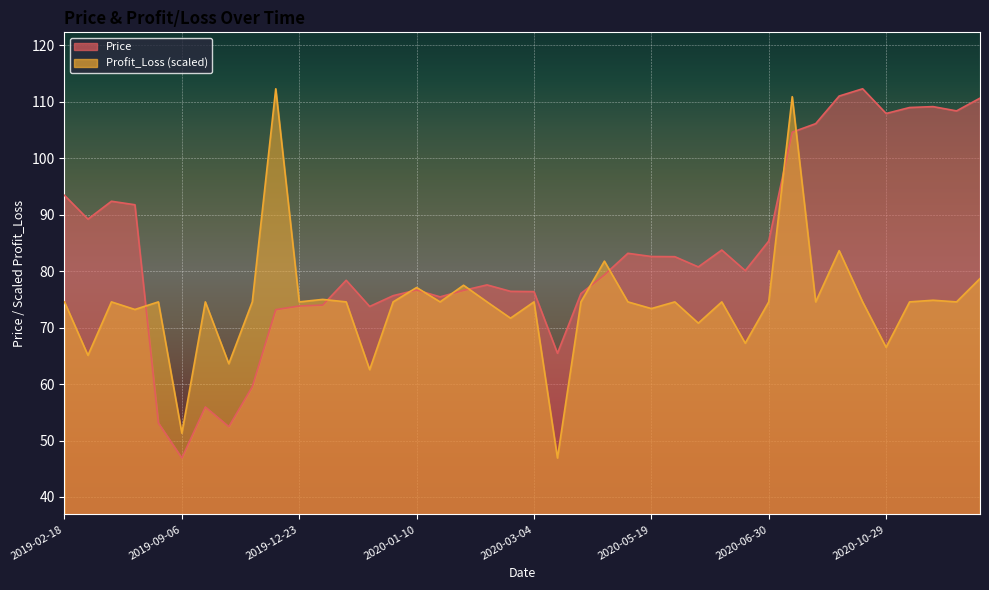

Reading left to right, extract all data points from this chart.

Price: 2019-02-18=93.4	2019-02-26=89.2	2019-03-01=92.4	2019-03-04=91.8	2019-08-22=53.1	2019-09-06=46.9	2019-10-03=55.9	2019-10-22=52.5	2019-10-31=59.5	2019-12-20=73.2	2019-12-23=73.8	2019-12-24=74.0	2020-01-02=78.4	2020-01-06=73.8	2020-01-09=75.7	2020-01-10=76.7	2020-01-14=75.5	2020-01-22=76.6	2020-01-24=77.6	2020-01-30=76.4	2020-03-04=76.4	2020-03-19=65.5	2020-04-10=76.0	2020-05-08=79.3	2020-05-14=83.2	2020-05-19=82.6	2020-05-29=82.6	2020-06-04=80.8	2020-06-12=83.8	2020-06-15=80.1	2020-06-30=85.3	2020-08-10=104.6	2020-08-11=106.1	2020-09-21=111.0	2020-10-23=112.3	2020-10-29=107.9	2020-11-02=109.0	2020-11-10=109.2	2020-12-11=108.4	2021-01-04=110.7
Profit_Loss: 2019-02-18=74.6	2019-02-26=65.1	2019-03-01=74.6	2019-03-04=73.2	2019-08-22=74.6	2019-09-06=51.3	2019-10-03=74.6	2019-10-22=63.6	2019-10-31=74.6	2019-12-20=112.3	2019-12-23=74.6	2019-12-24=75.0	2020-01-02=74.6	2020-01-06=62.6	2020-01-09=74.6	2020-01-10=77.1	2020-01-14=74.6	2020-01-22=77.5	2020-01-24=74.6	2020-01-30=71.7	2020-03-04=74.6	2020-03-19=46.9	2020-04-10=74.6	2020-05-08=81.8	2020-05-14=74.6	2020-05-19=73.4	2020-05-29=74.6	2020-06-04=70.8	2020-06-12=74.6	2020-06-15=67.2	2020-06-30=74.6	2020-08-10=110.9	2020-08-11=74.6	2020-09-21=83.6	2020-10-23=74.6	2020-10-29=66.5	2020-11-02=74.6	2020-11-10=74.9	2020-12-11=74.6	2021-01-04=78.7